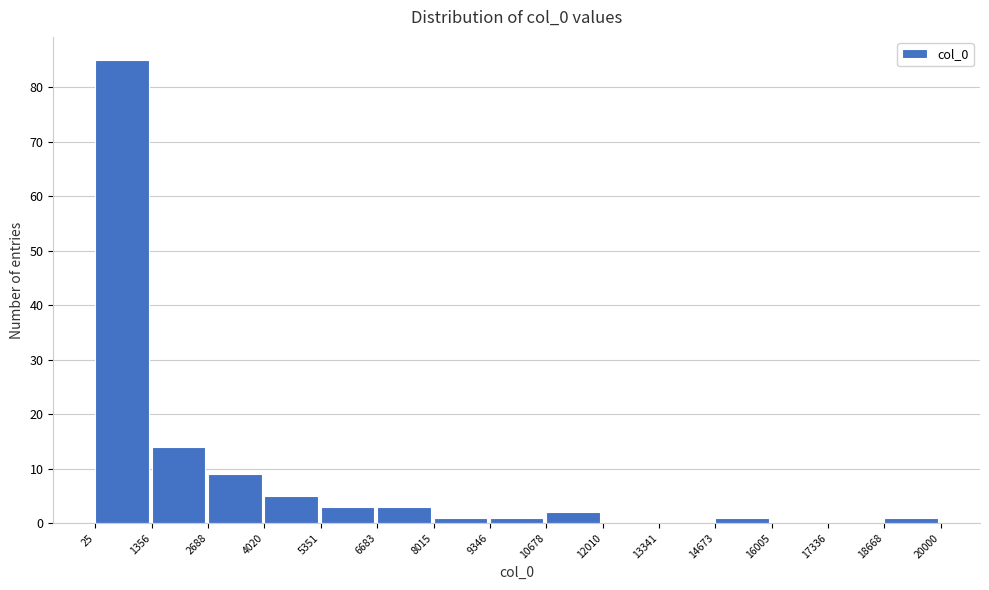

Reading left to right, list every bar in this chart as the range it spans on the x-axis followed by its height. The values are not printed on the chart, so give them approximately, as read against the axis.

25 to 1356: 85
1356 to 2688: 14
2688 to 4020: 9
4020 to 5351: 5
5351 to 6683: 3
6683 to 8015: 3
8015 to 9346: 1
9346 to 10678: 1
10678 to 12010: 2
12010 to 13341: 0
13341 to 14673: 0
14673 to 16005: 1
16005 to 17336: 0
17336 to 18668: 0
18668 to 20000: 1